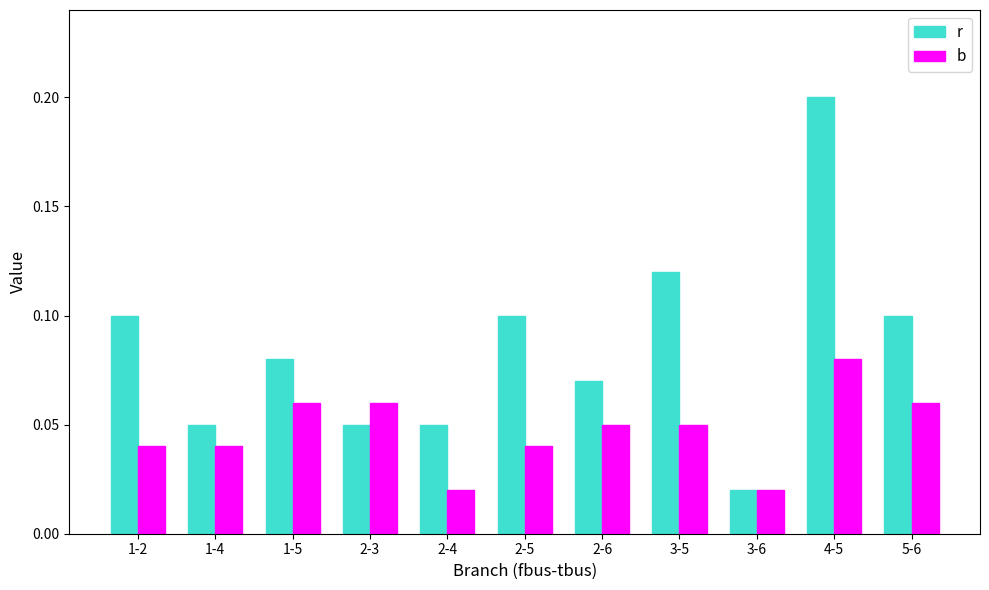

What is the sum of the r values at 4-5 and 3-5?

0.3